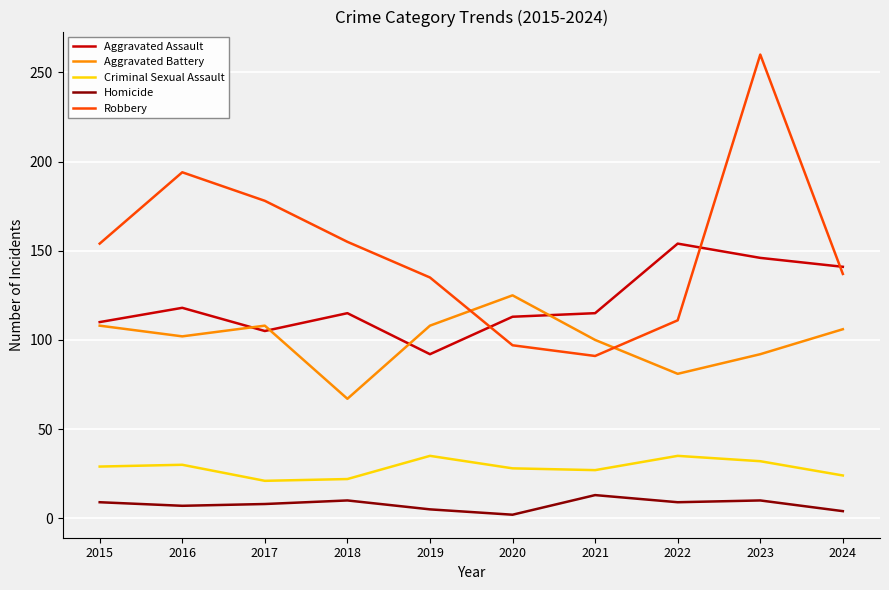

Rank the series at 2019 from lowest to highest value.

Homicide, Criminal Sexual Assault, Aggravated Assault, Aggravated Battery, Robbery